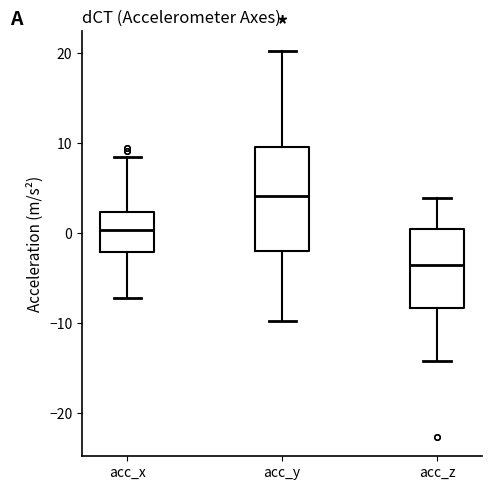

Reading left to right, read every box against the y-axis: the position of its median line, the range the box covers, and the ends of its whiskers. The values are not printed on the chart, so give them approximately, as read against the axis.

acc_x: median 0, box -2 to 2, whiskers -7 to 9
acc_y: median 4, box -2 to 10, whiskers -10 to 20
acc_z: median -4, box -8 to 0, whiskers -14 to 4